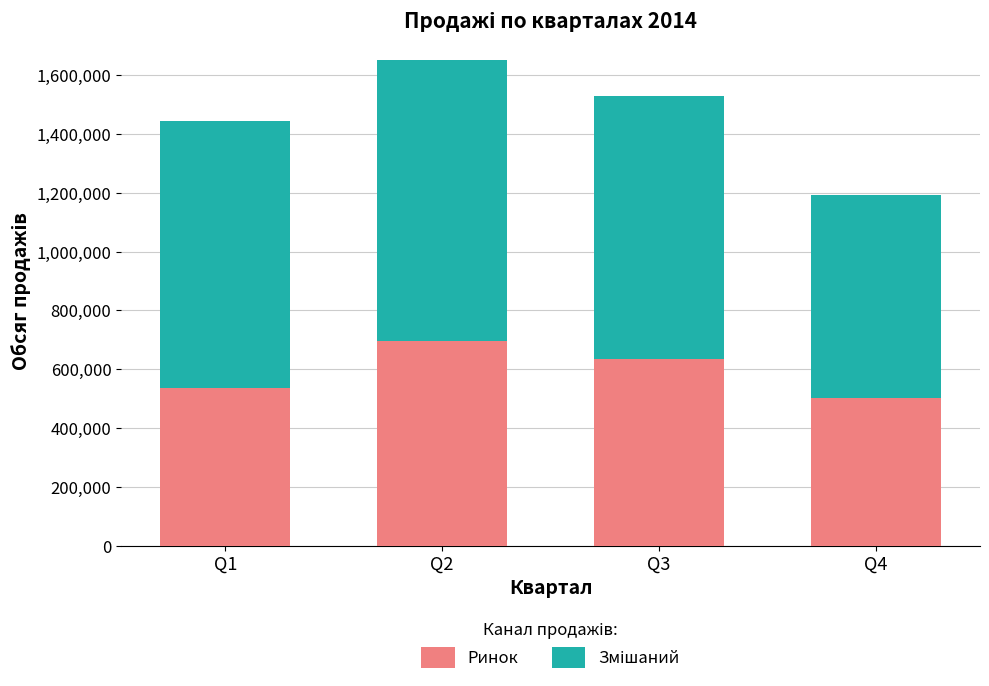

Reading left to right, transcribe the values for Ринок.

Q1=535800	Q2=696600	Q3=635400	Q4=501400